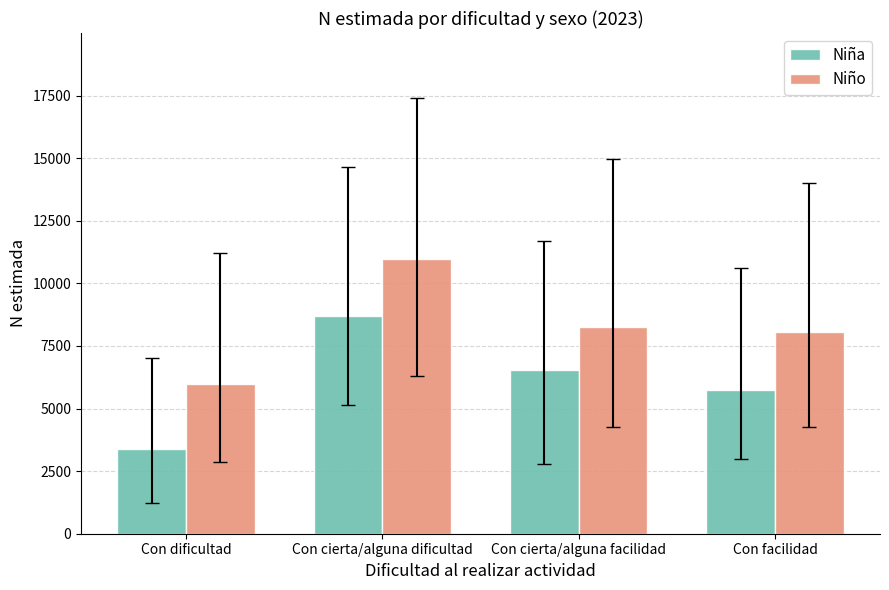

At which category is the sum across all series the highest?

Con cierta/alguna dificultad